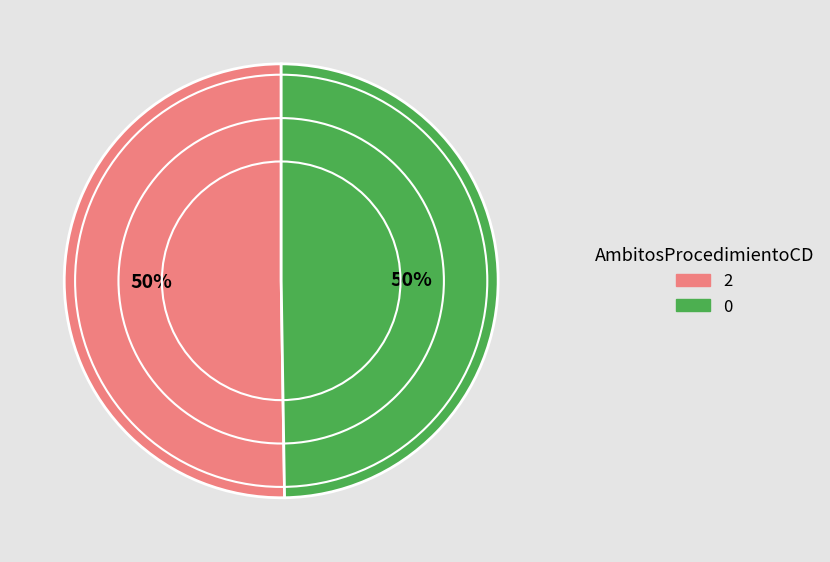

Count the number of slices in the pie.

2